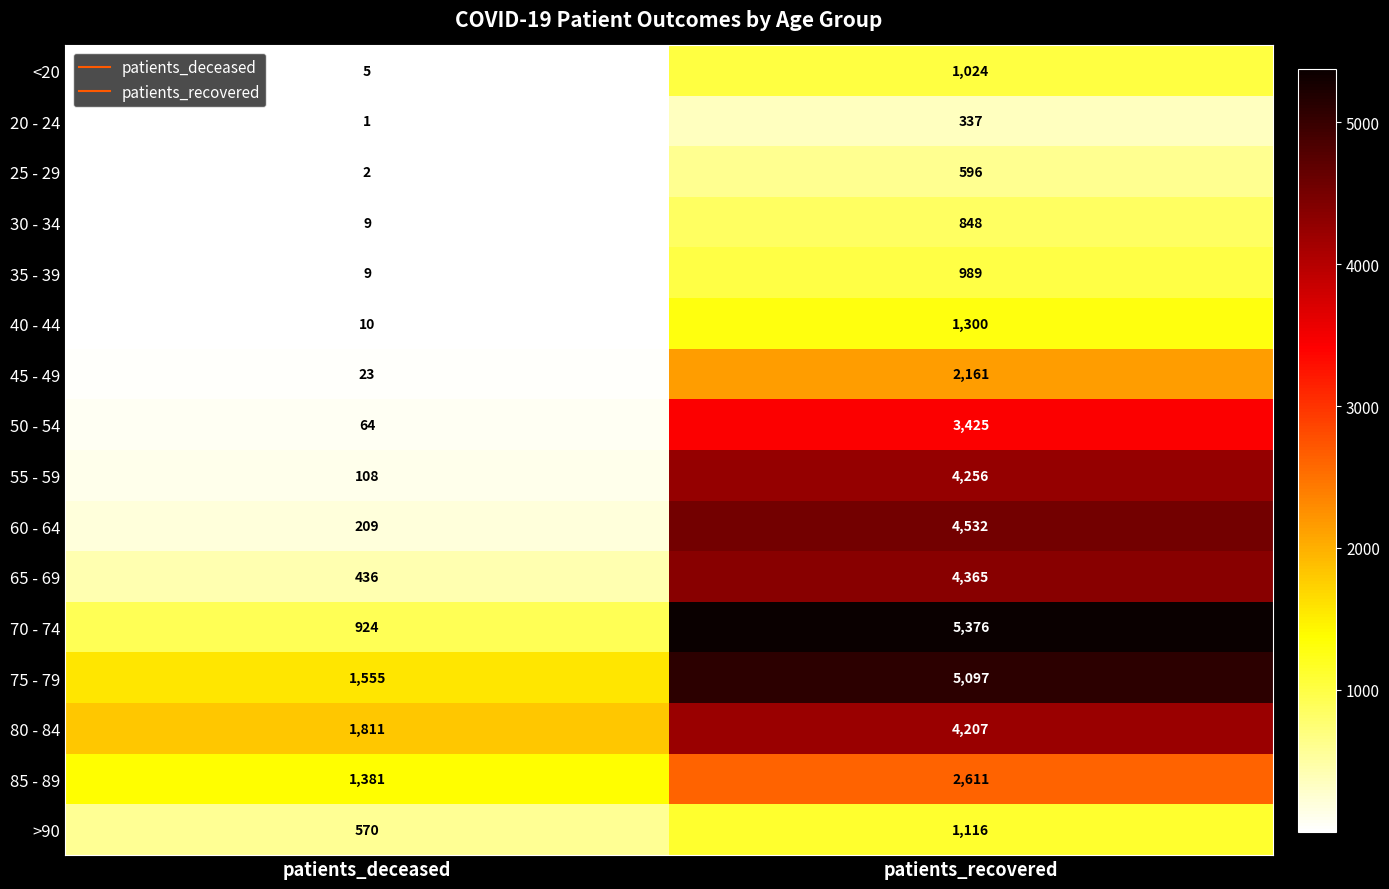

What is the approximate value of 60 - 64 at patients_deceased, to the nearest 100?

200